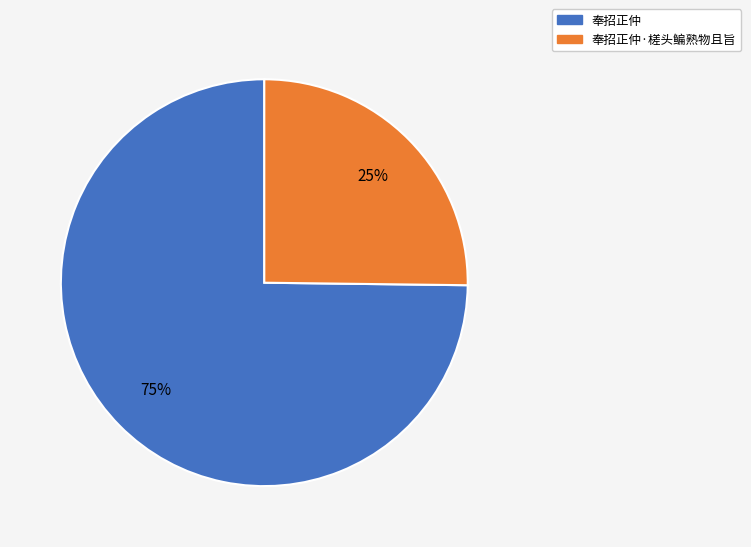

The 奉招正仲 slice represents 80% of the pie. True or false?

False